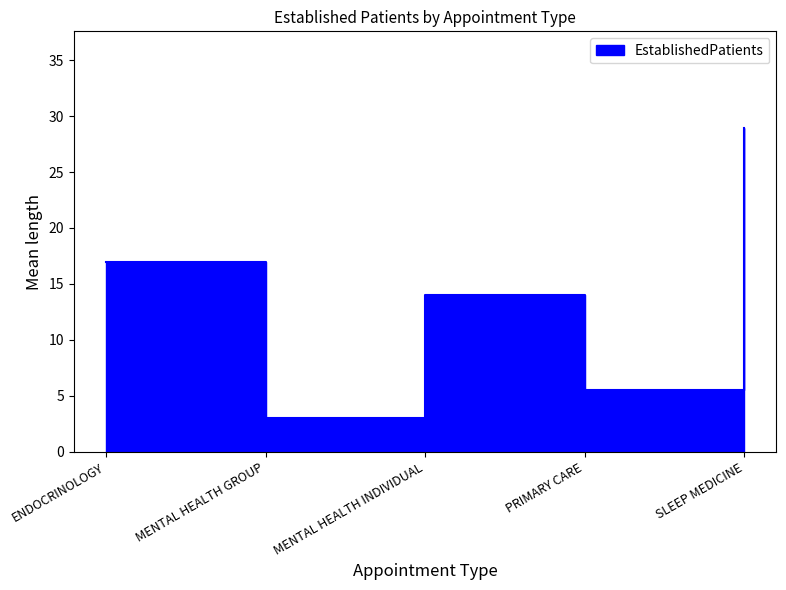

Count the number of values greater than 14.

2